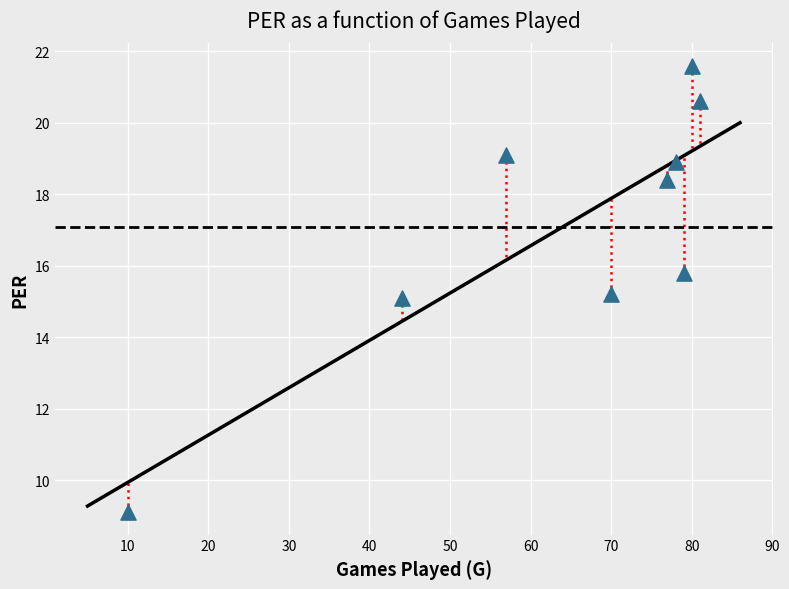

What is the average X value?

64.0